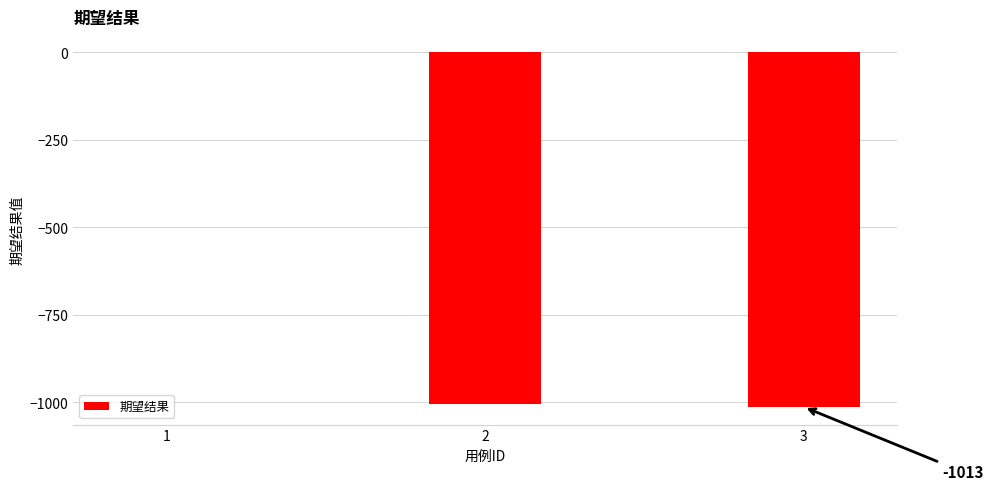

Reading left to right, transcribe all the data shown in this chart.

1	-1005	-1013